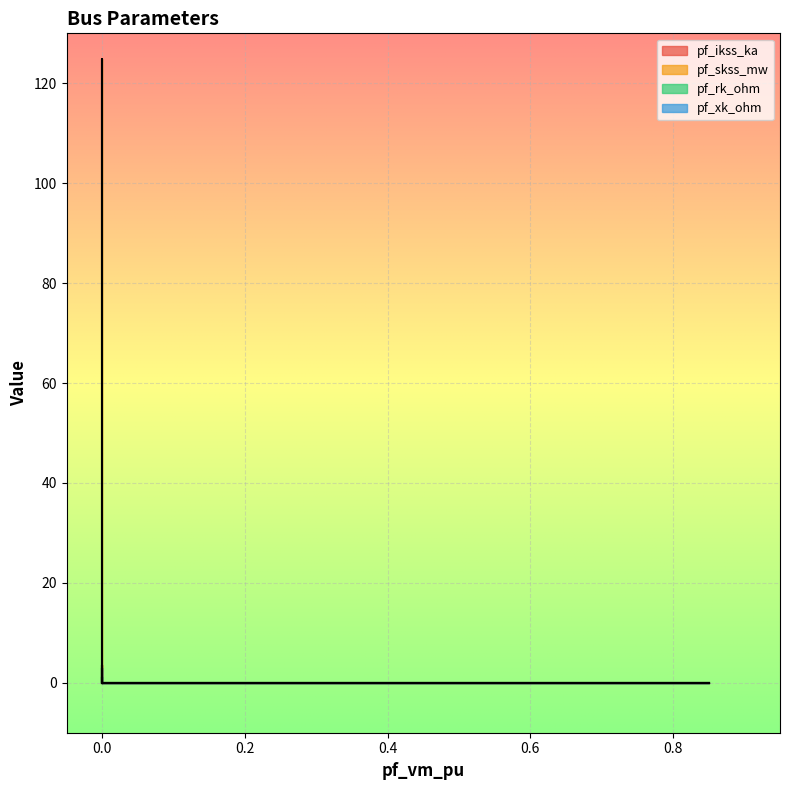

What are all the series names shown in the legend?

pf_ikss_ka, pf_skss_mw, pf_rk_ohm, pf_xk_ohm